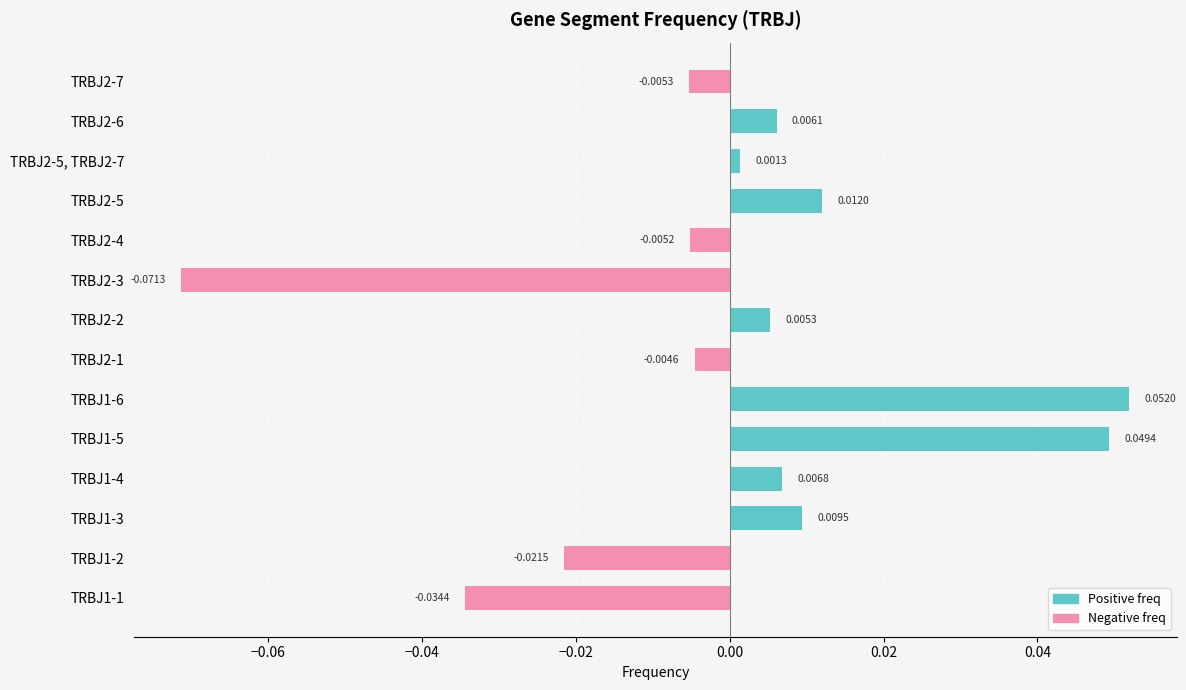

Between TRBJ1-4 and TRBJ1-2, which is larger?

TRBJ1-4